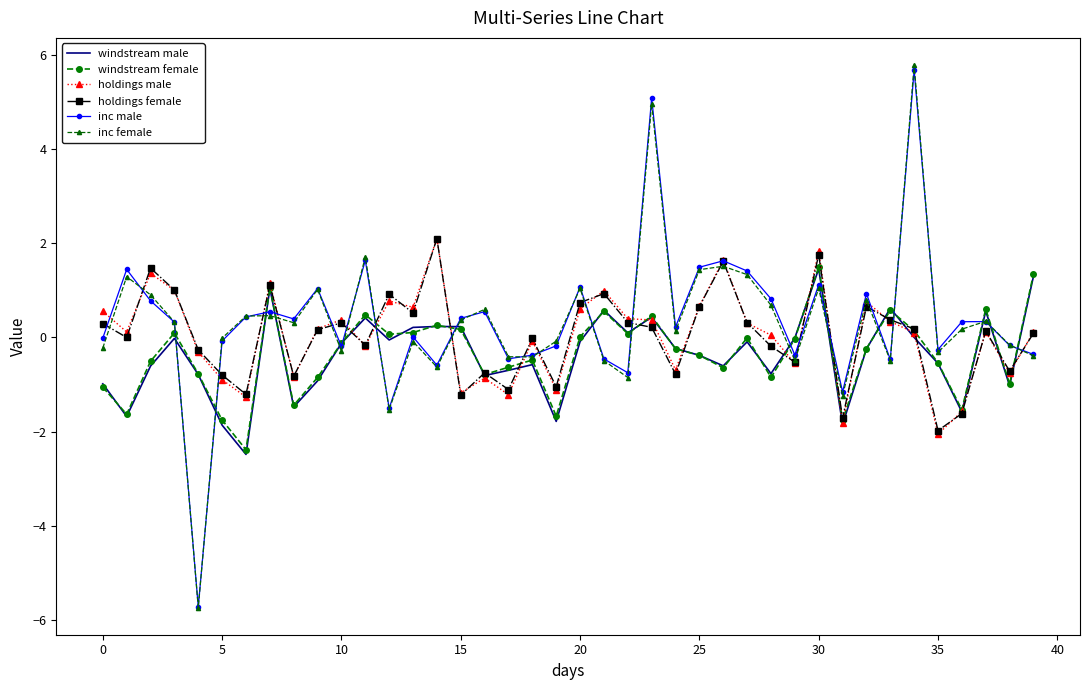

What is the maximum value shown in the chart?

5.8